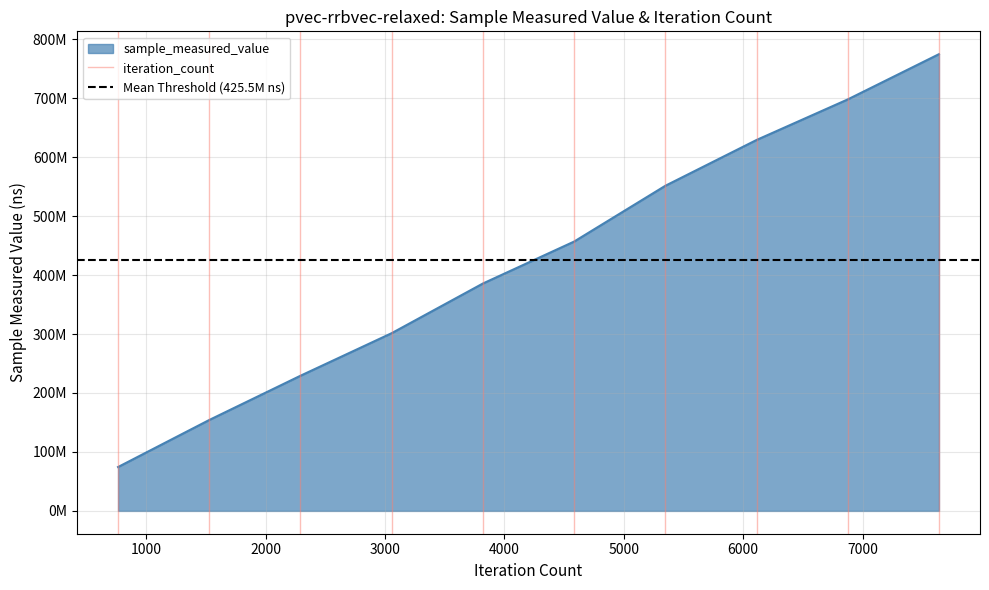

True or false: iteration_count has a value of 0.0 at 0.

True